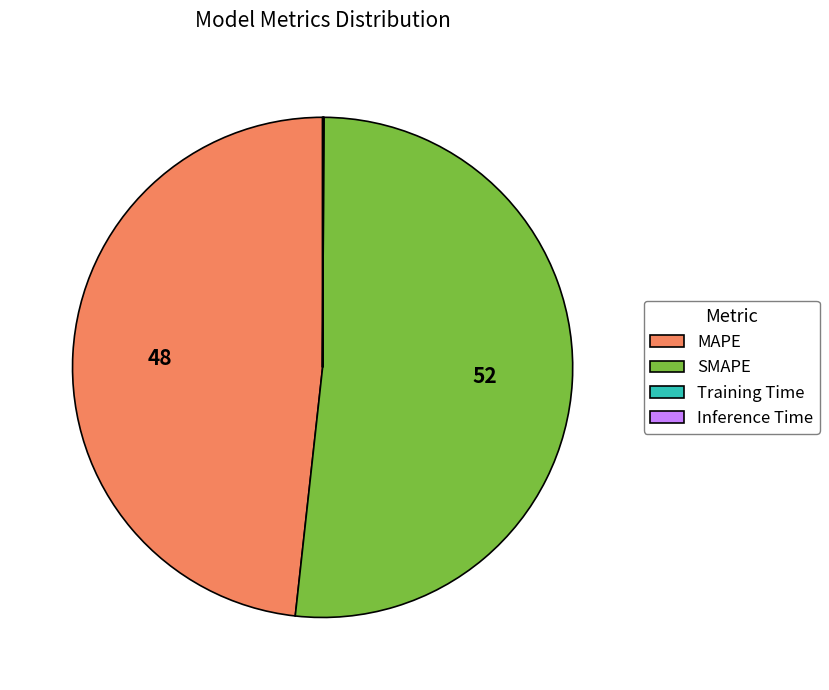

The MAPE slice represents 48% of the pie. True or false?

True